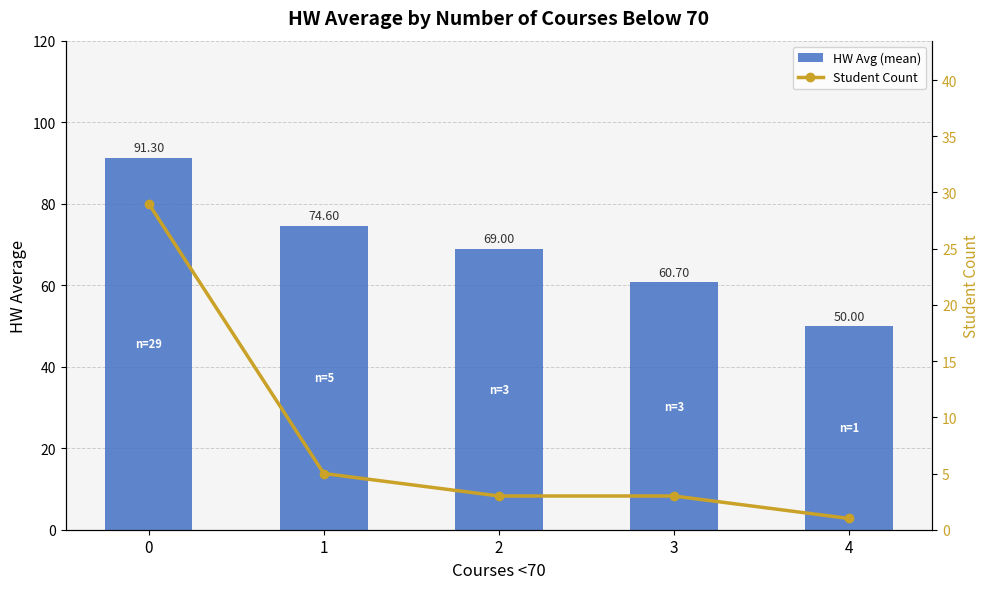

What is the difference between the maximum and minimum values in the HW Avg (mean) series?

41.3